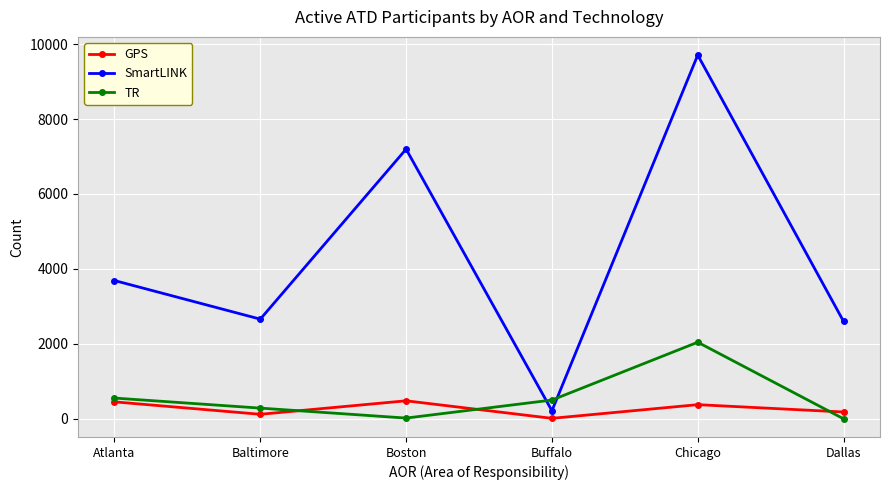

How many lines are shown in the chart?

3